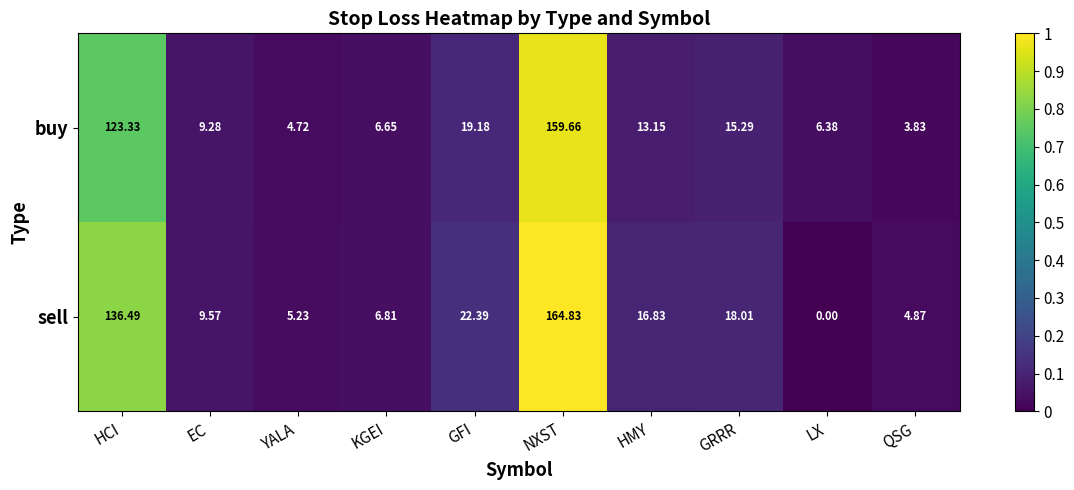

What is the total value across all series at GFI?

41.6